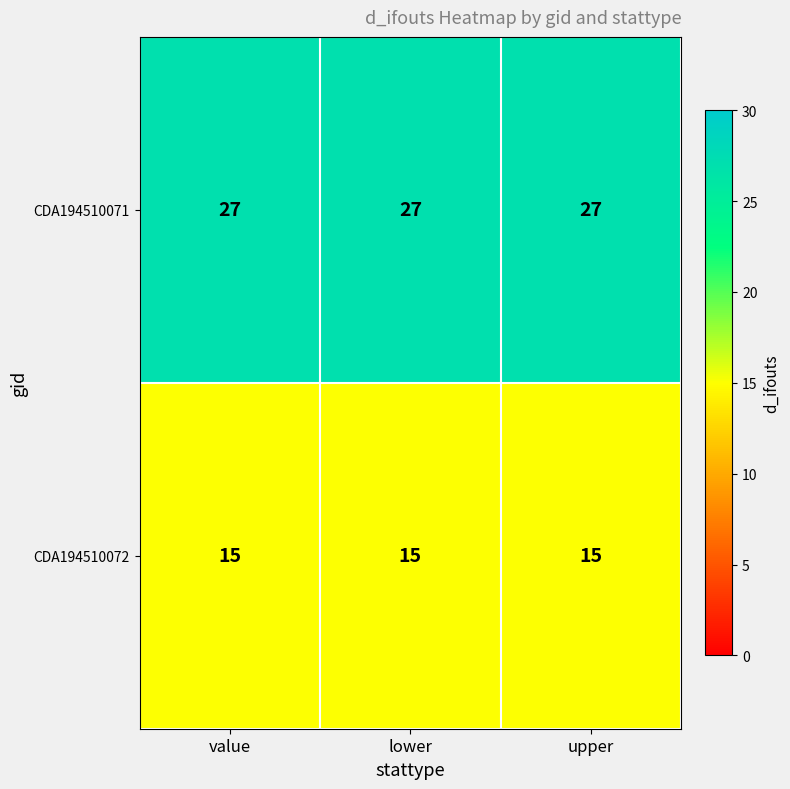

What is the spread (max minus min) of values at value?

12